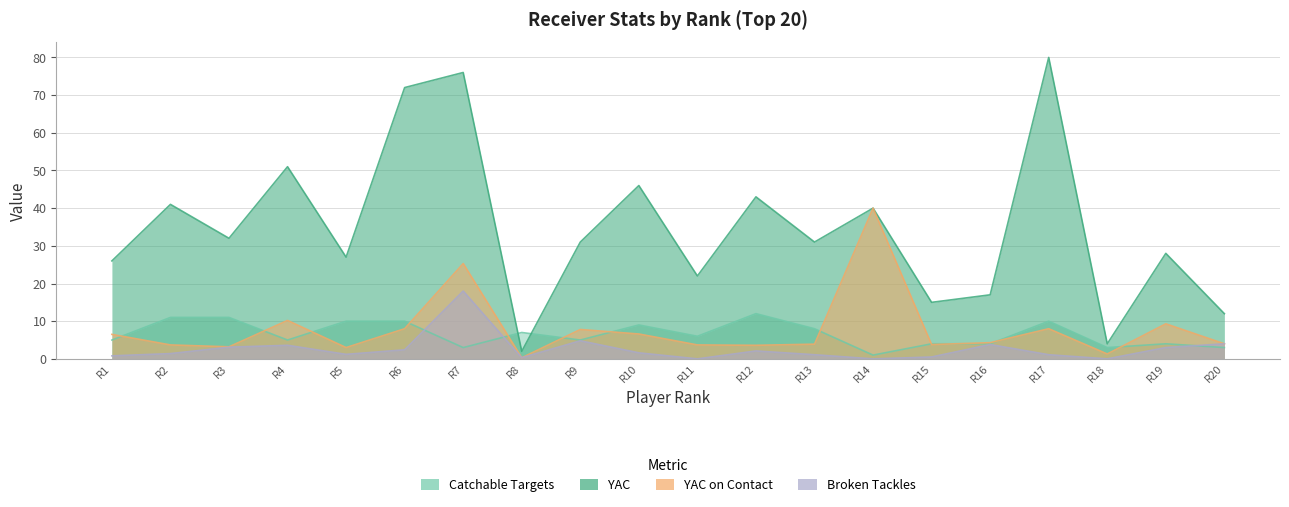

What is the sum of all YAC values?

696.0